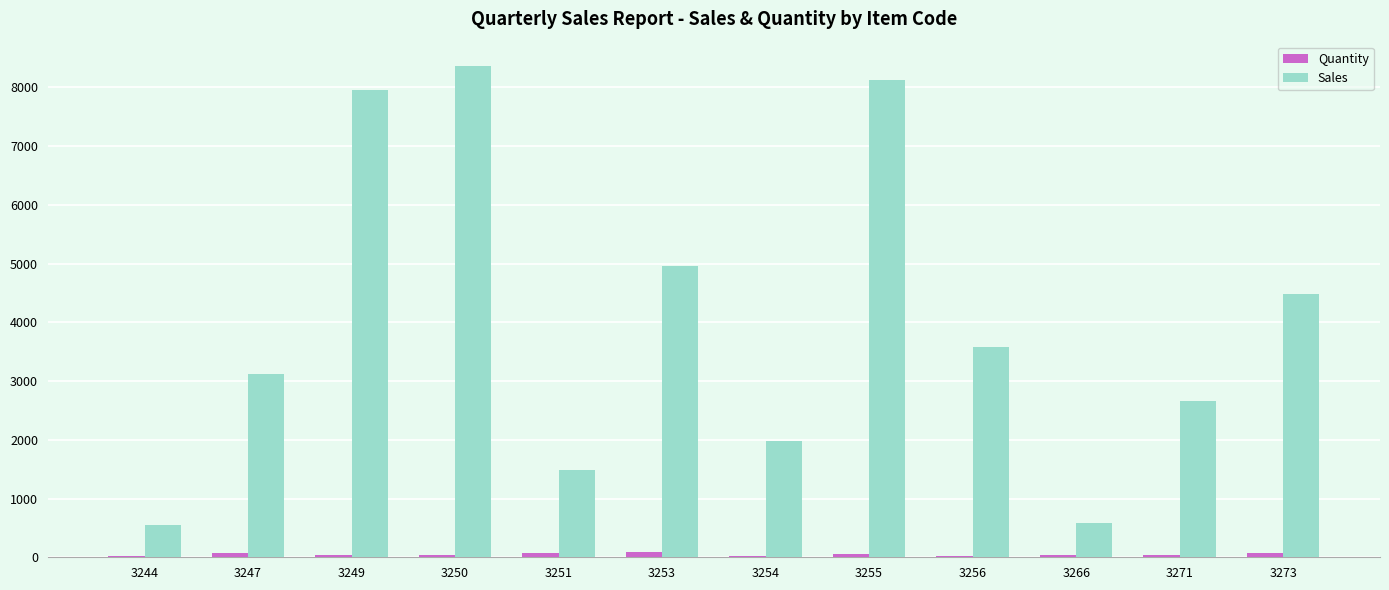

At which category is the sum across all series the highest?

3250